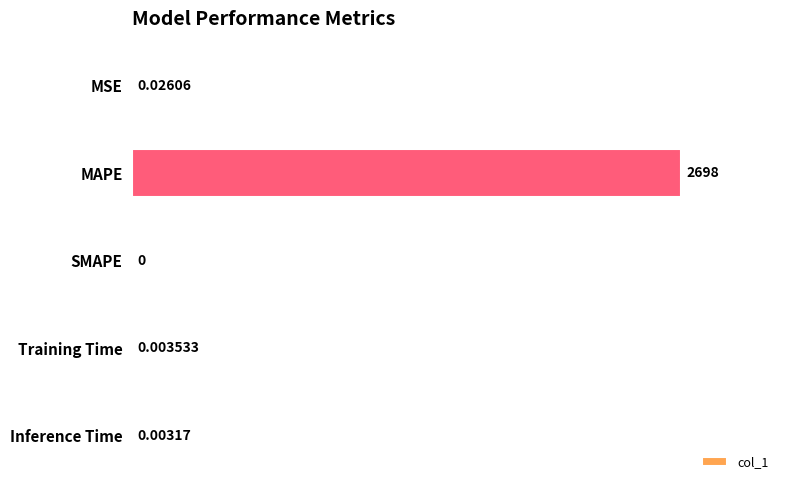

Which label corresponds to the largest value in the chart?

MAPE